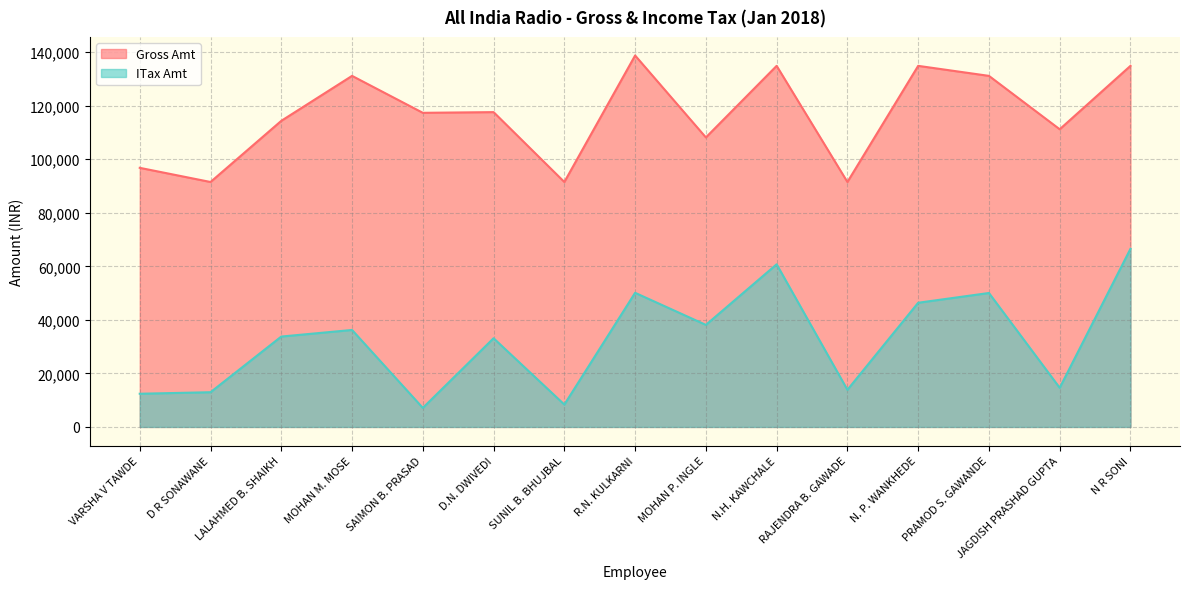

What is the maximum value shown in the chart?

138753